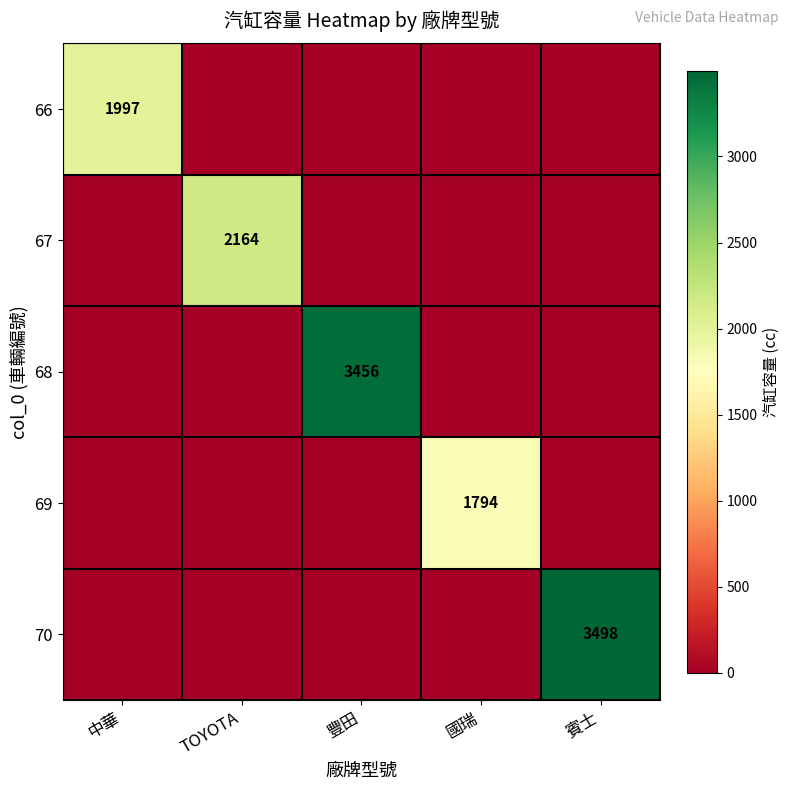

Is it true that 69 equals 534 at 國瑞?

False